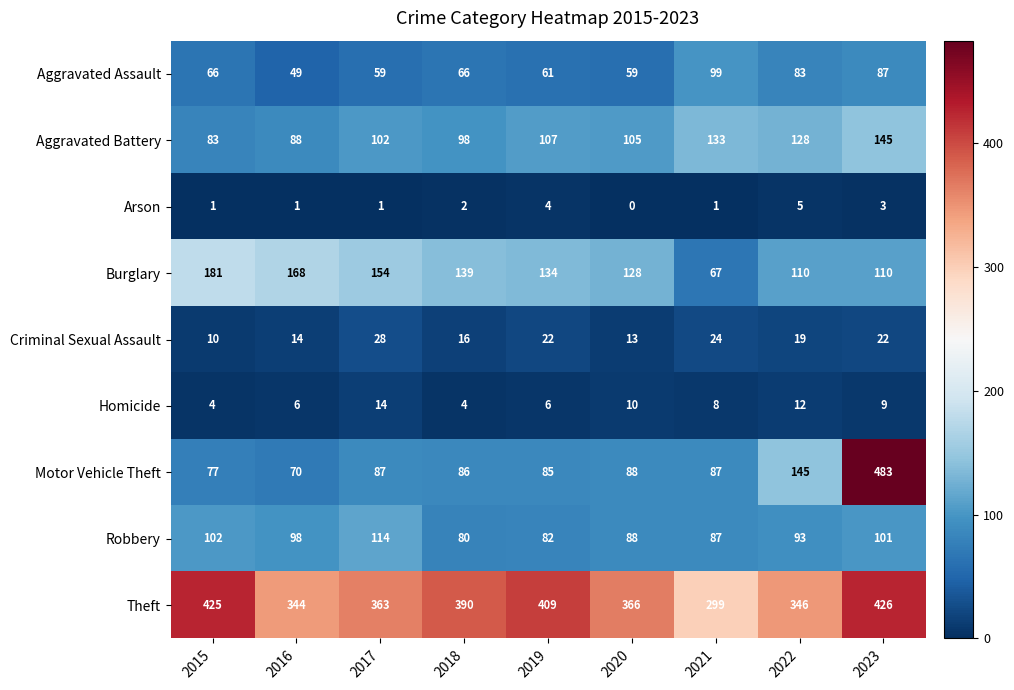

At which category is the sum across all series the highest?

2023